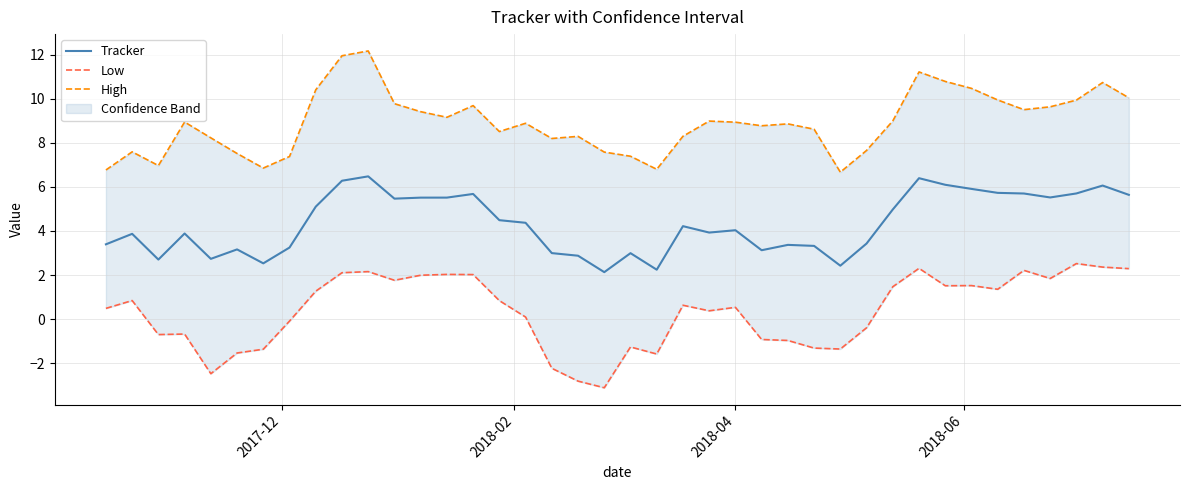

What is the minimum value for Tracker?

2.1